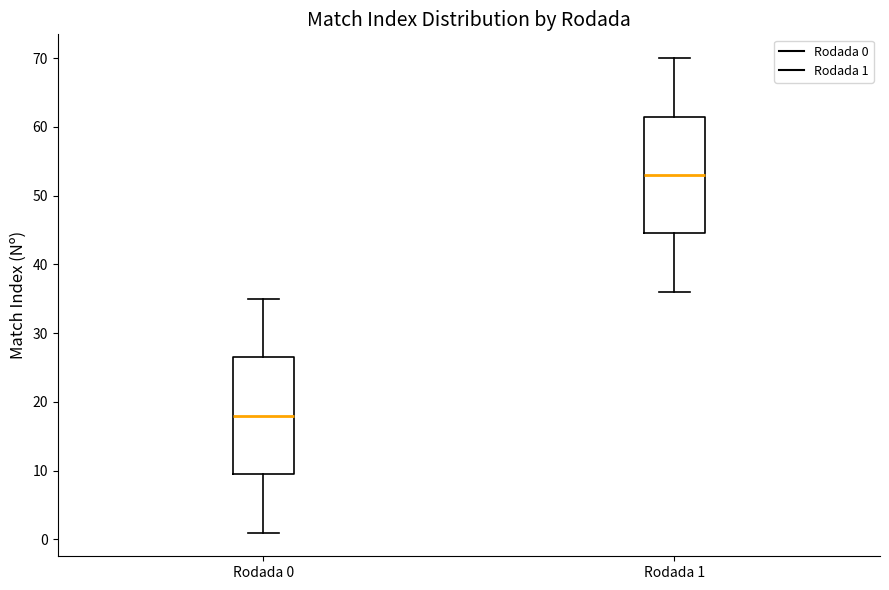

Where does the median line of the box for Rodada 0 sit on the y-axis? The values are not printed on the chart, so give them approximately, as read against the axis.

18